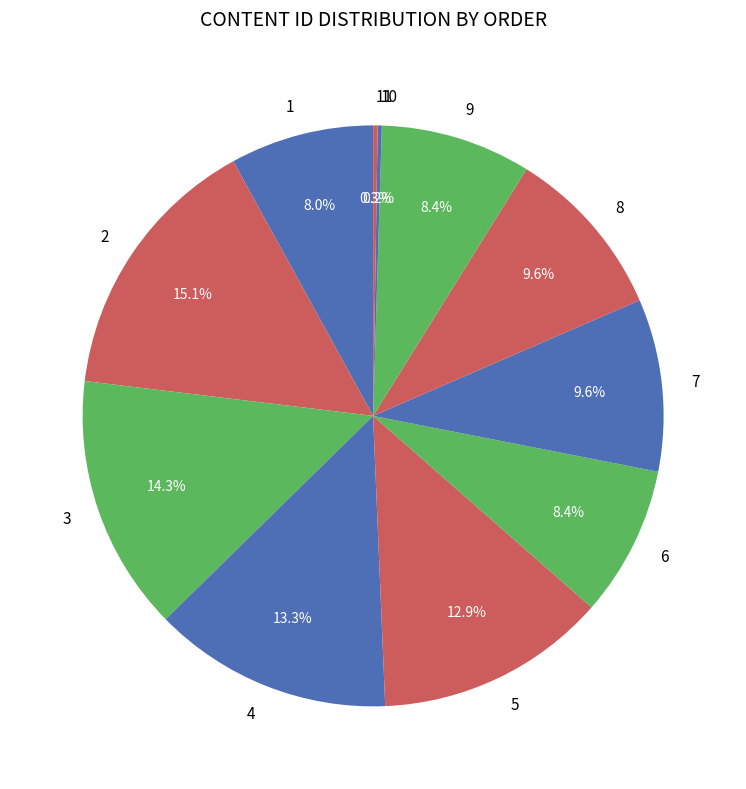

Does 6 account for over 50% of the chart?

No